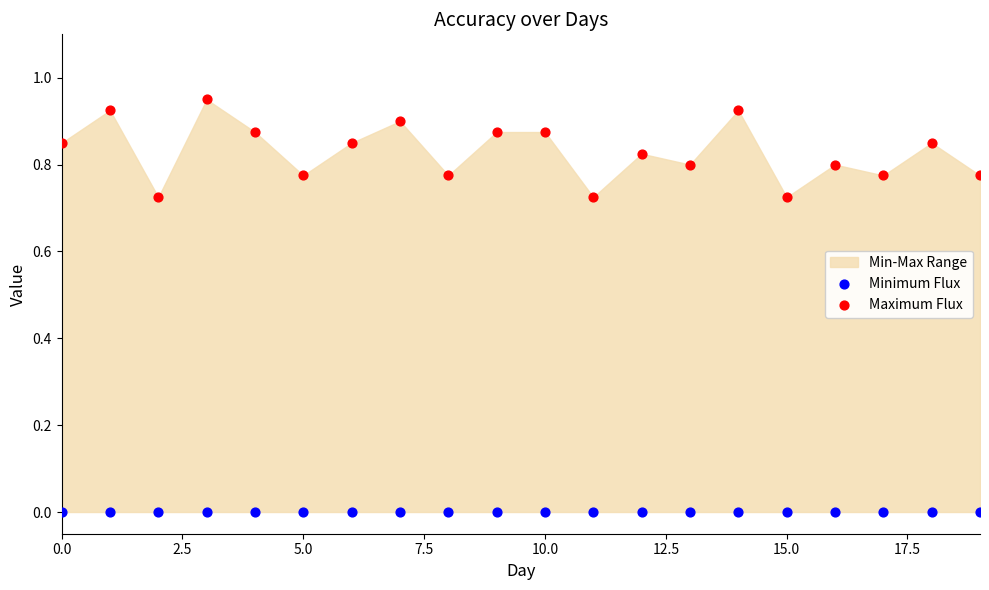

Which series reaches the minimum Y coordinate?

Minimum Flux